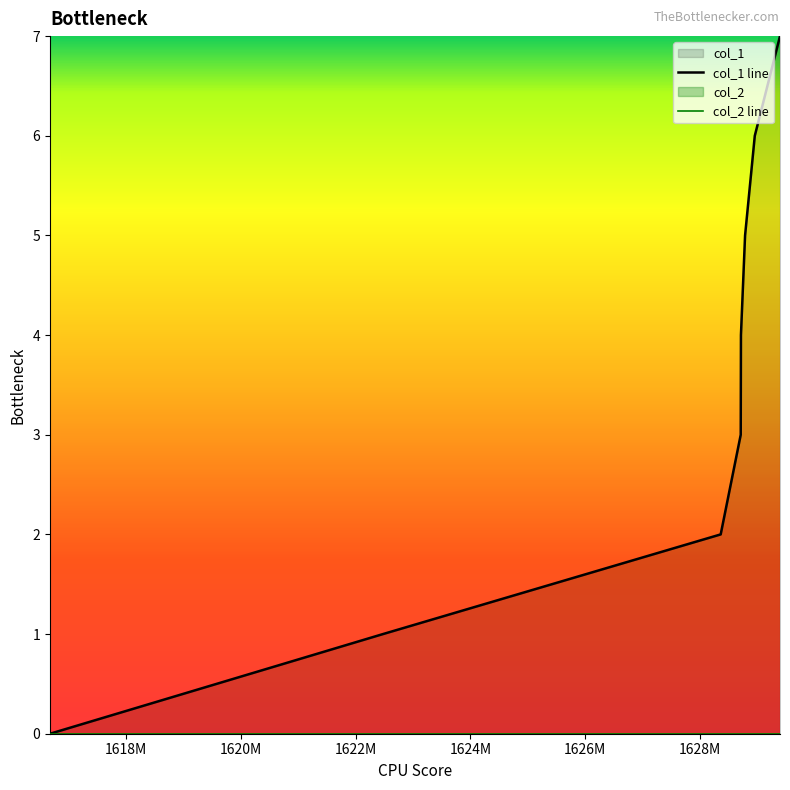

How many positive values does the col_1 line series have?

7